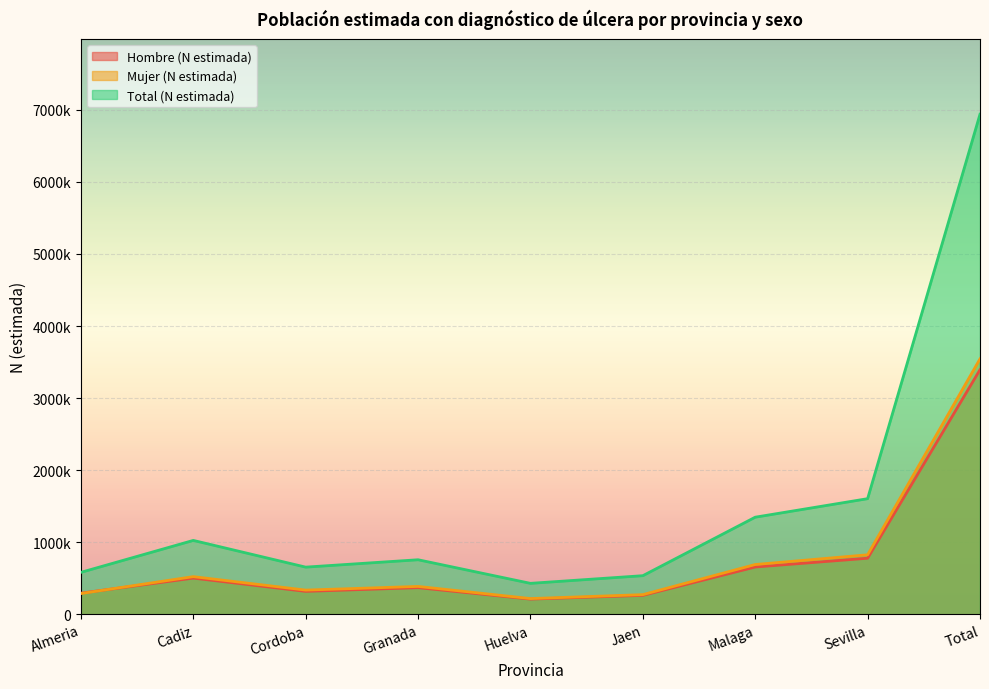

True or false: Mujer (N estimada) and Hombre (N estimada) intersect in this chart.

True